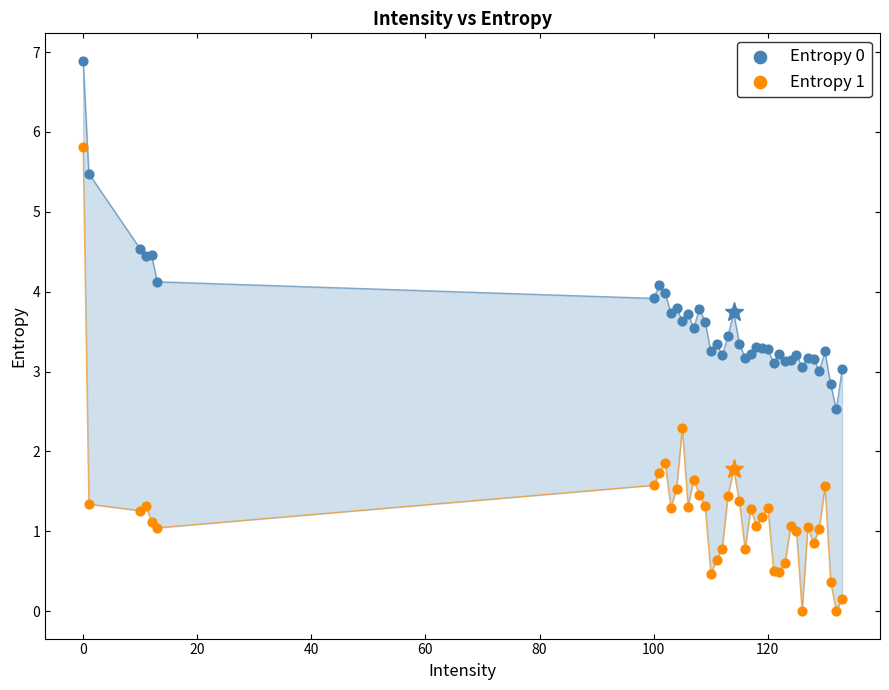

Which series reaches the minimum Y coordinate?

Entropy 1